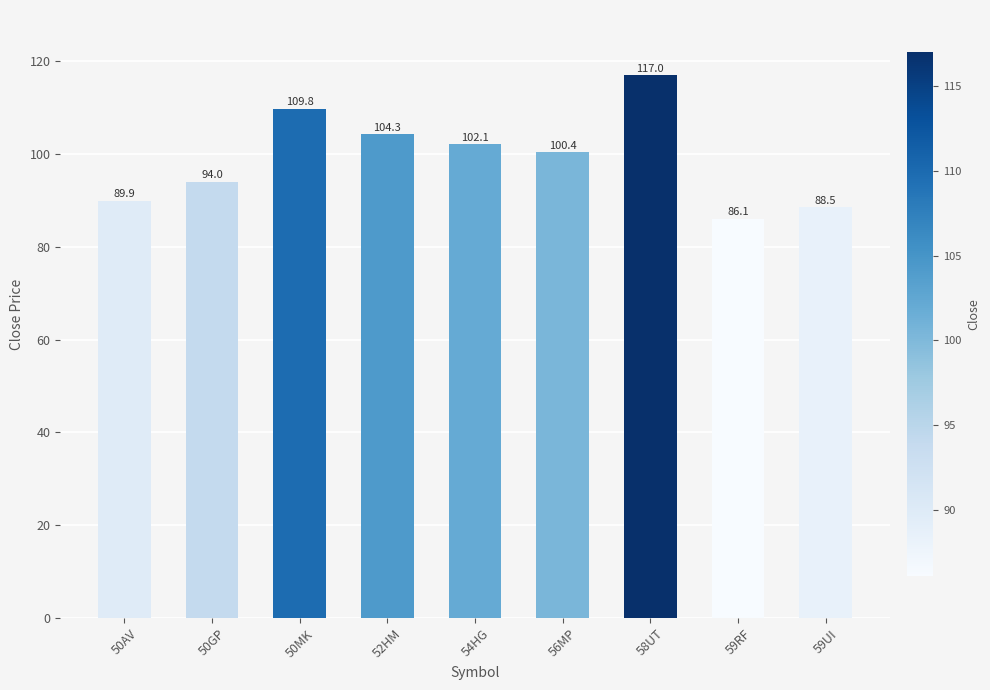

What is the approximate value at 59UI?

88.5